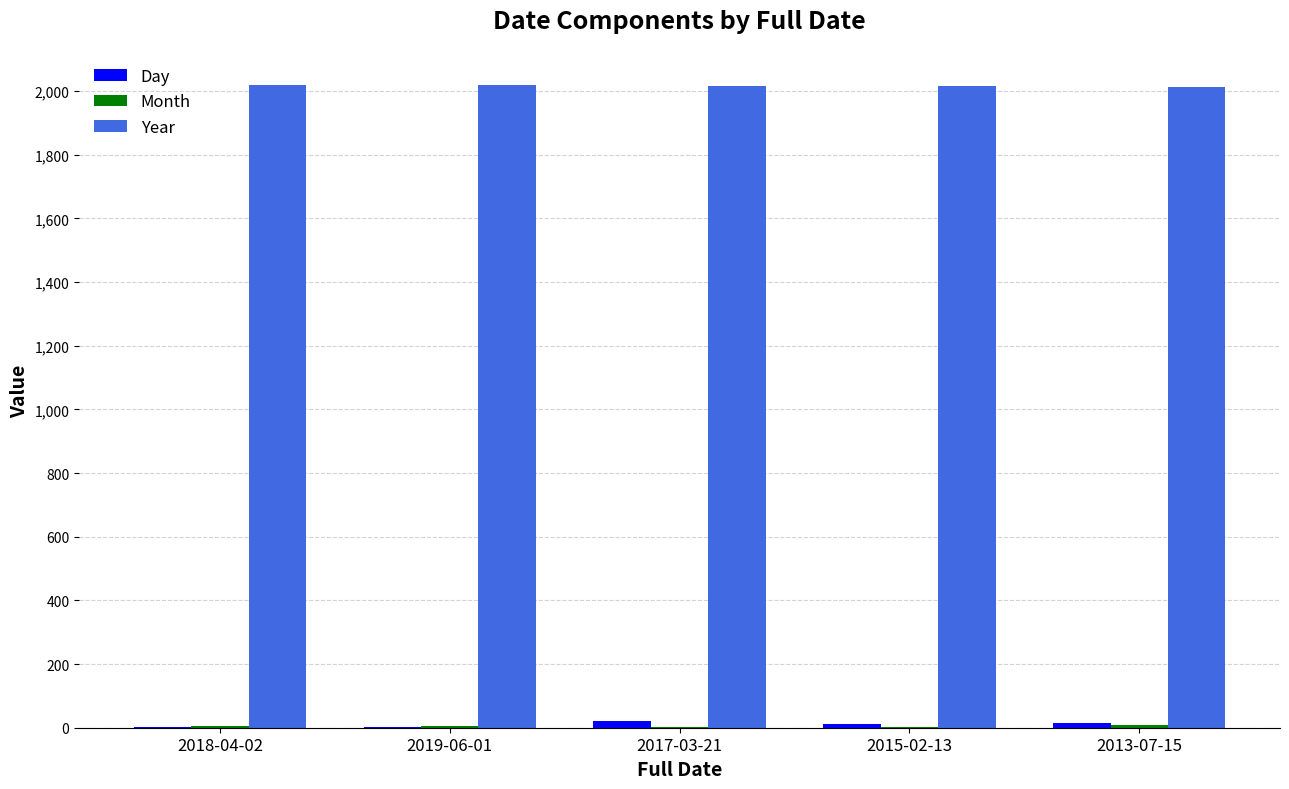

The value of Year at 2018-04-02 is 2018. True or false?

True